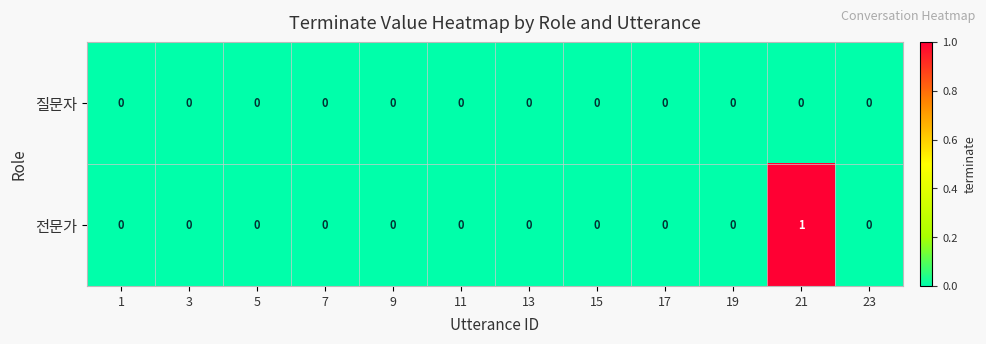

List the series in order of their overall mean, lowest first.

질문자, 전문가